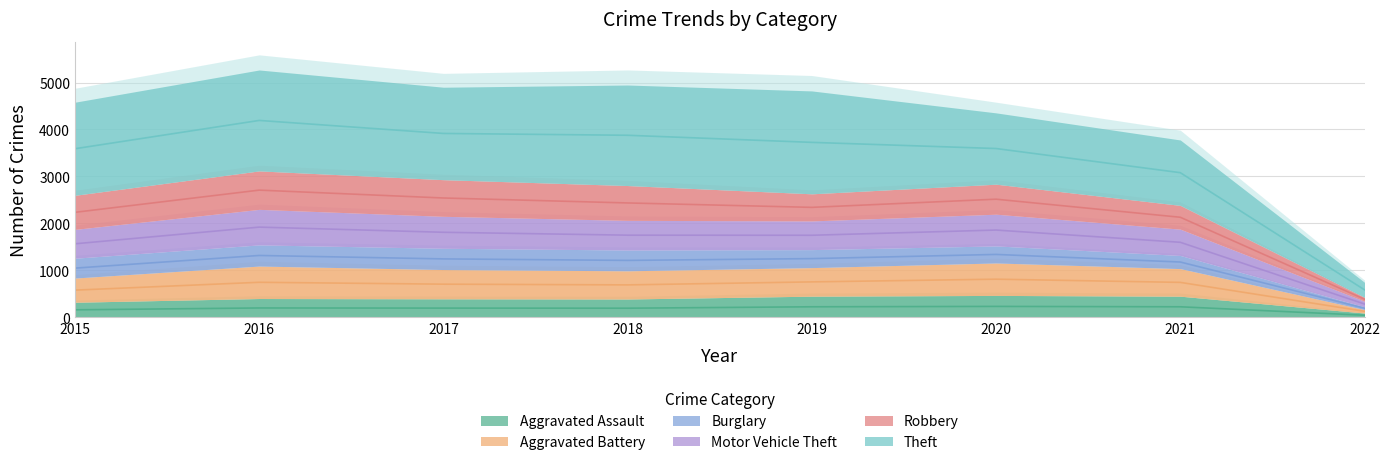

What is the difference between the Aggravated Battery values at 2020 and 2016?

22.0